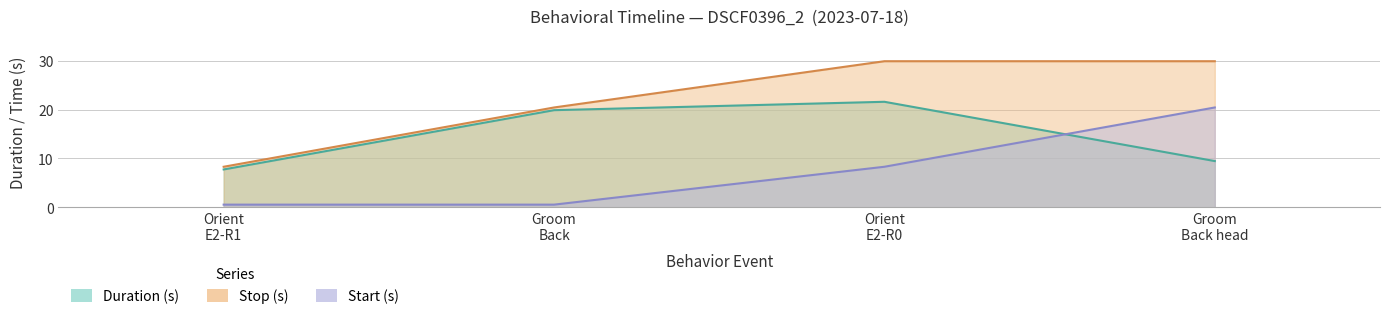

True or false: Stop (s) has a value of 4.9 at Orient E2-R1.

False